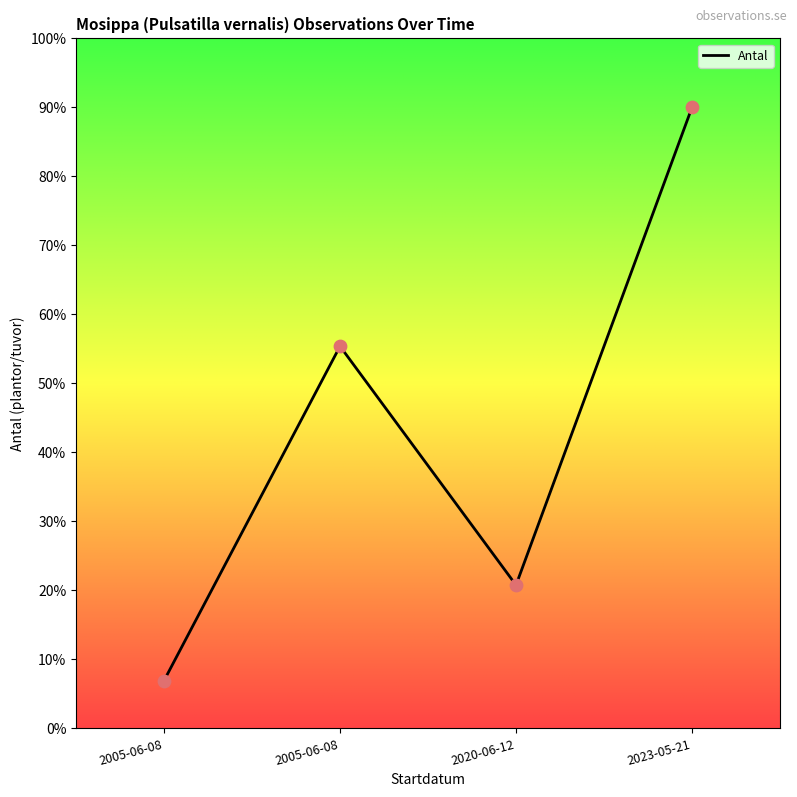

Which has a higher value, 2023-05-21 or 2005-06-08?

2023-05-21